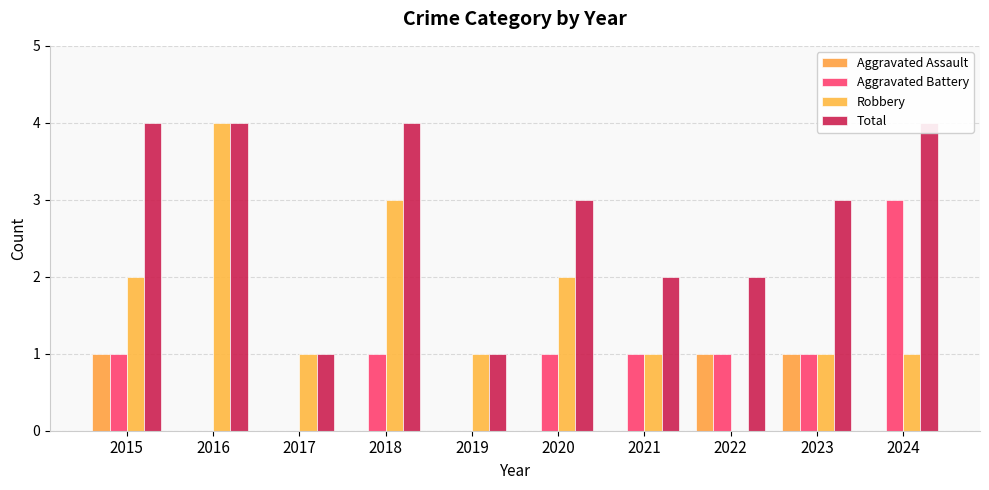

Which category has the highest value across all series?

2016